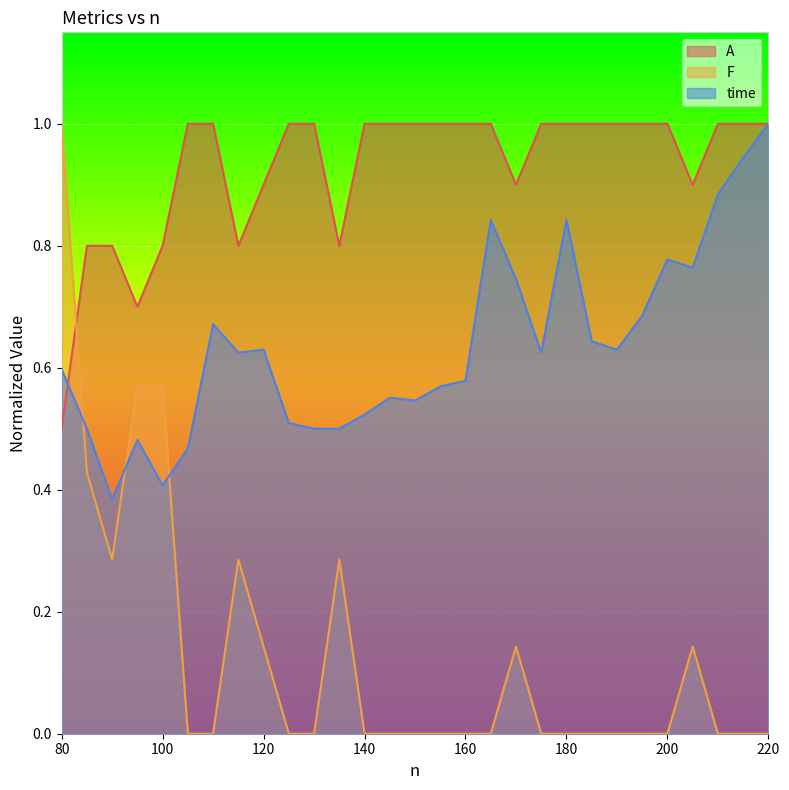

True or false: F and A intersect in this chart.

True